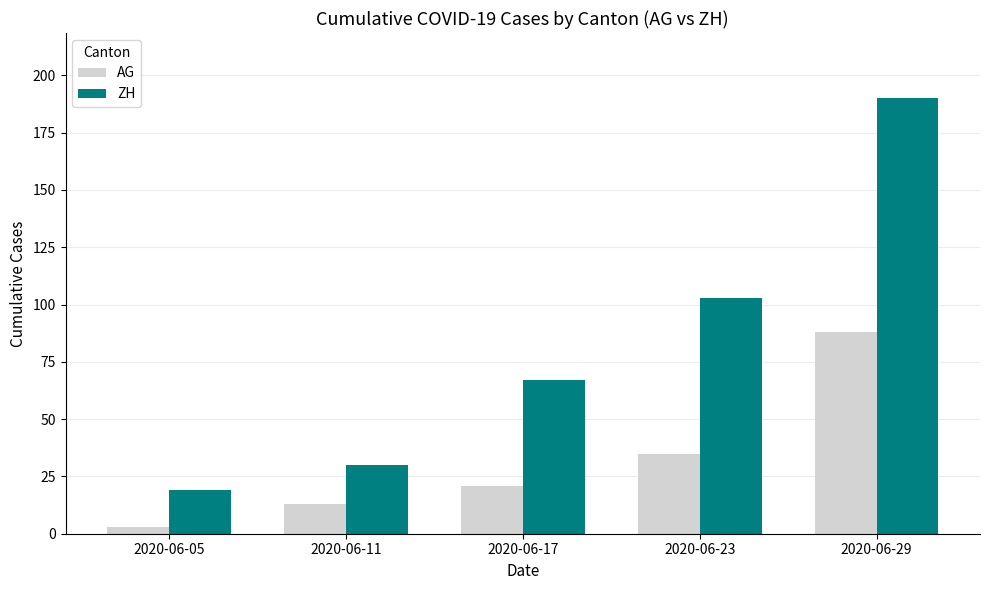

Which category has the lowest value across all series?

2020-06-05